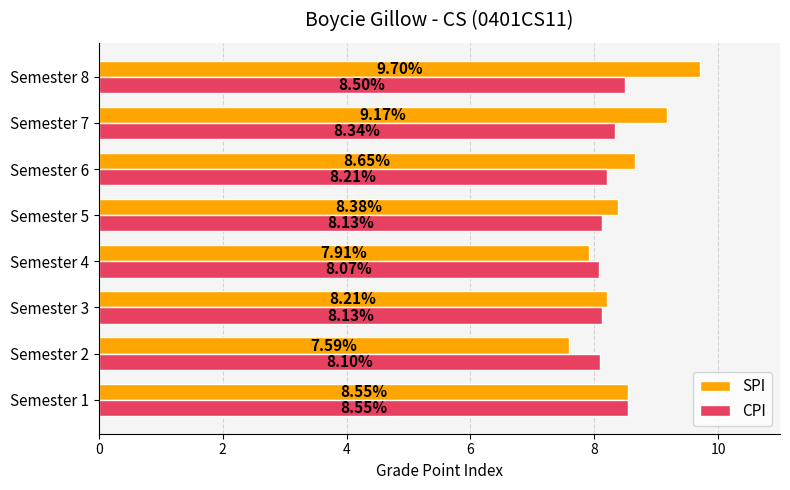

Which category has the lowest value across all series?

Semester 2